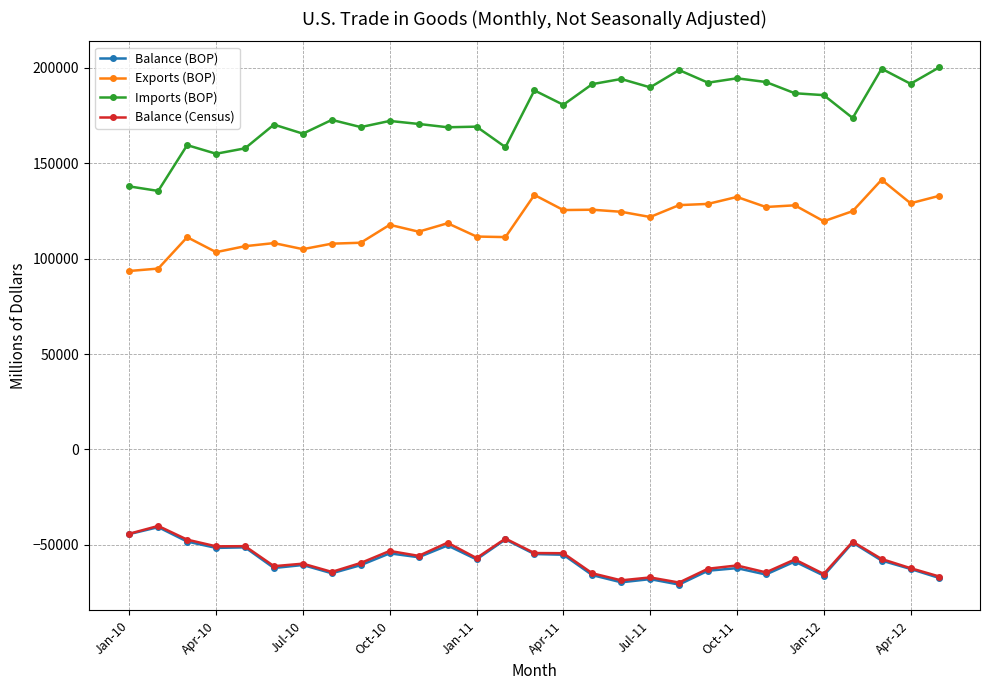

At how many categories does at least one series exceed 27327?

29